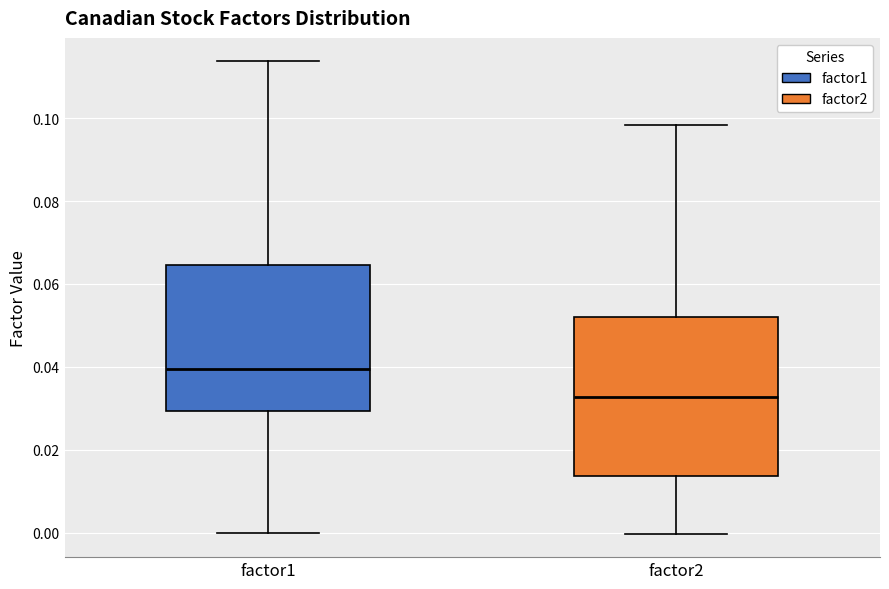

Where does the median line of the box for factor2 sit on the y-axis? The values are not printed on the chart, so give them approximately, as read against the axis.

0.032